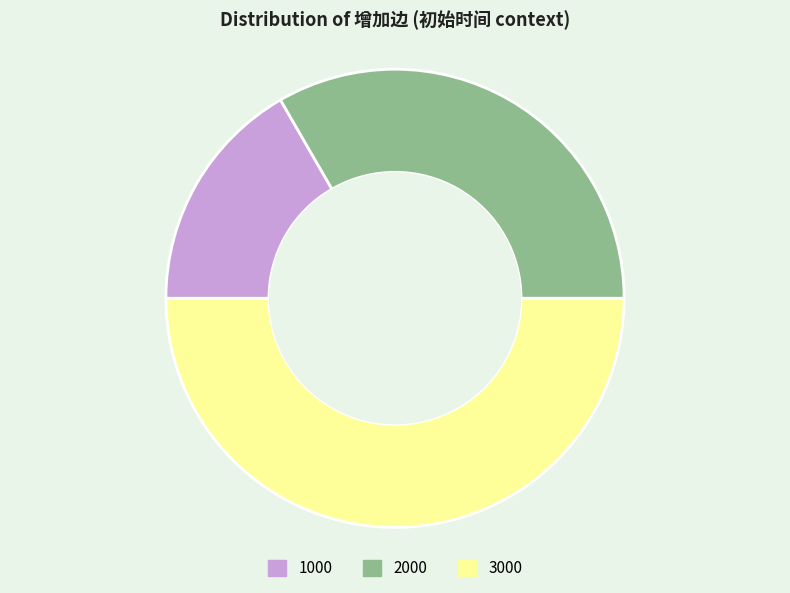

Is it true that 2000 is 33% of the pie?

True